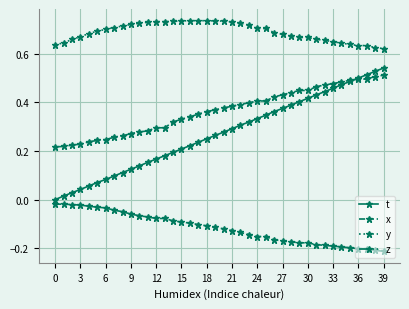

True or false: y has more than 1 points higher than both neighbors.

True